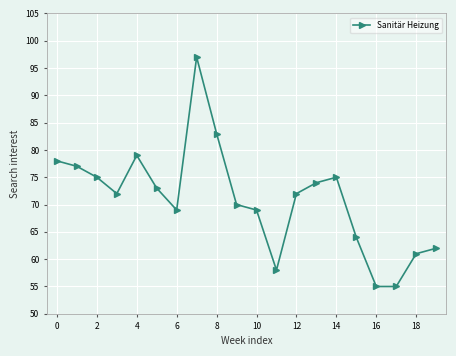

True or false: the data has more than 2 interior local peaks.

True